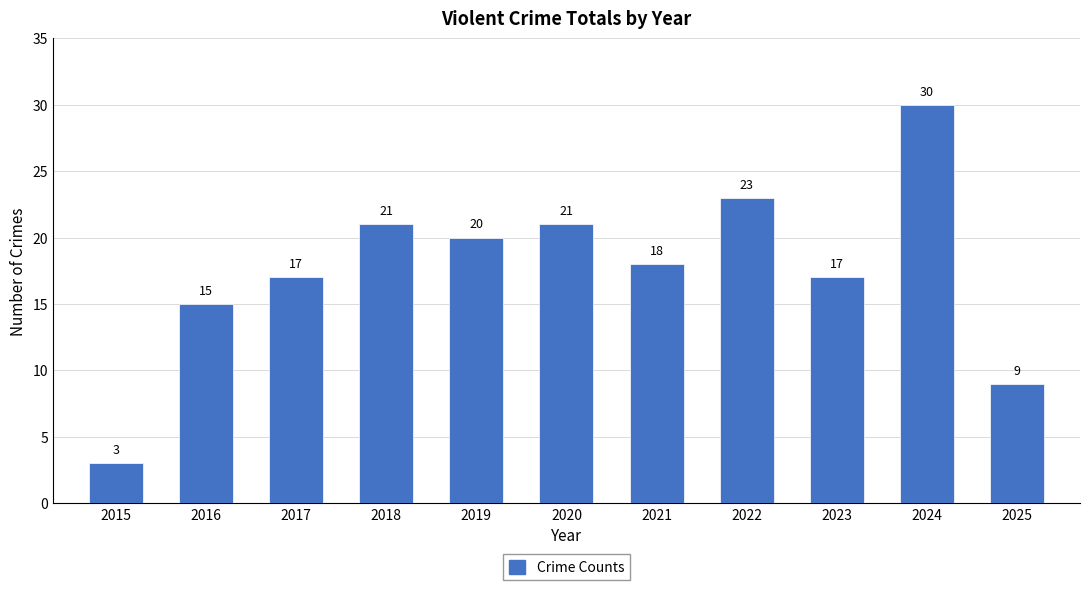

What is the value of the 2nd bar from the left?

15